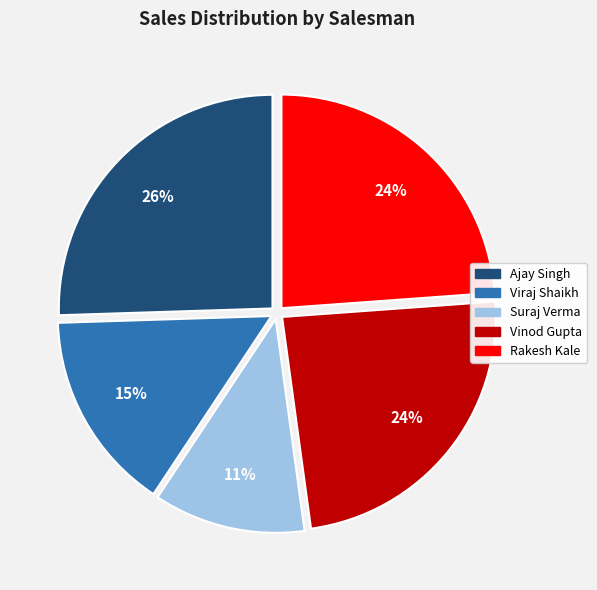

Does Viraj Shaikh represent more than half of the total?

No